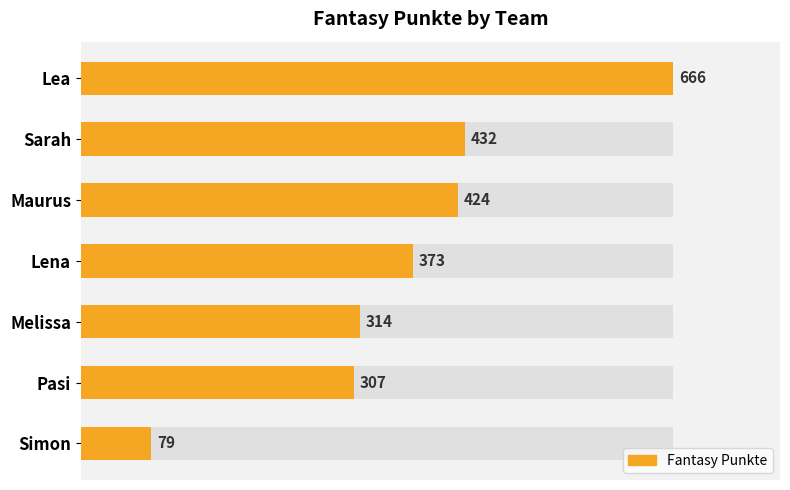

Reading left to right, extract all data points from this chart.

666	432	424	373	314	307	79